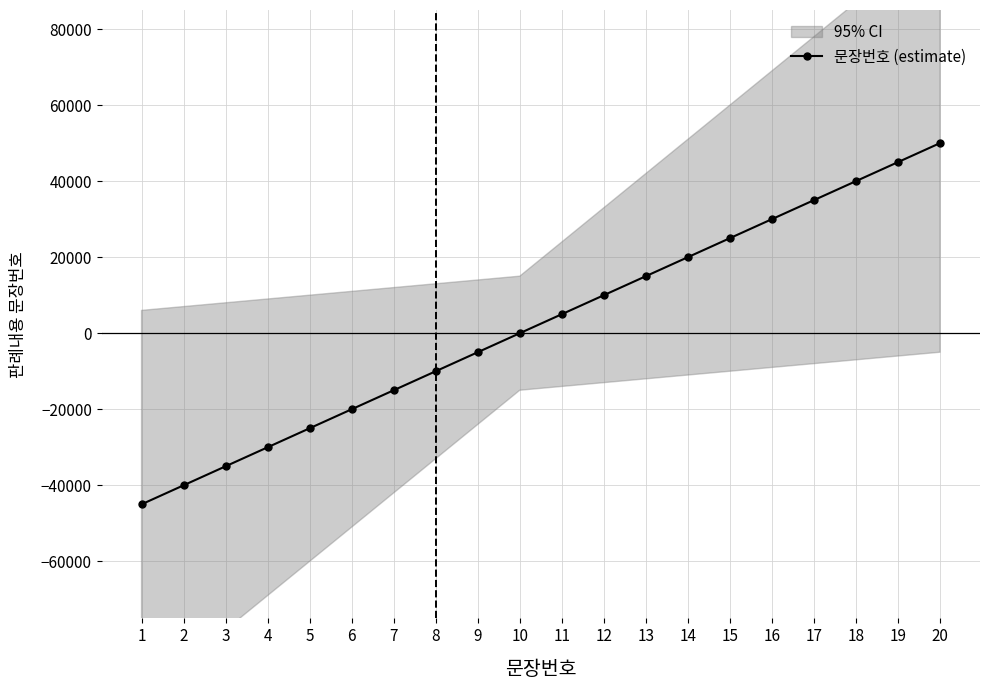

What is the value of the 9th point from the left?

-5000